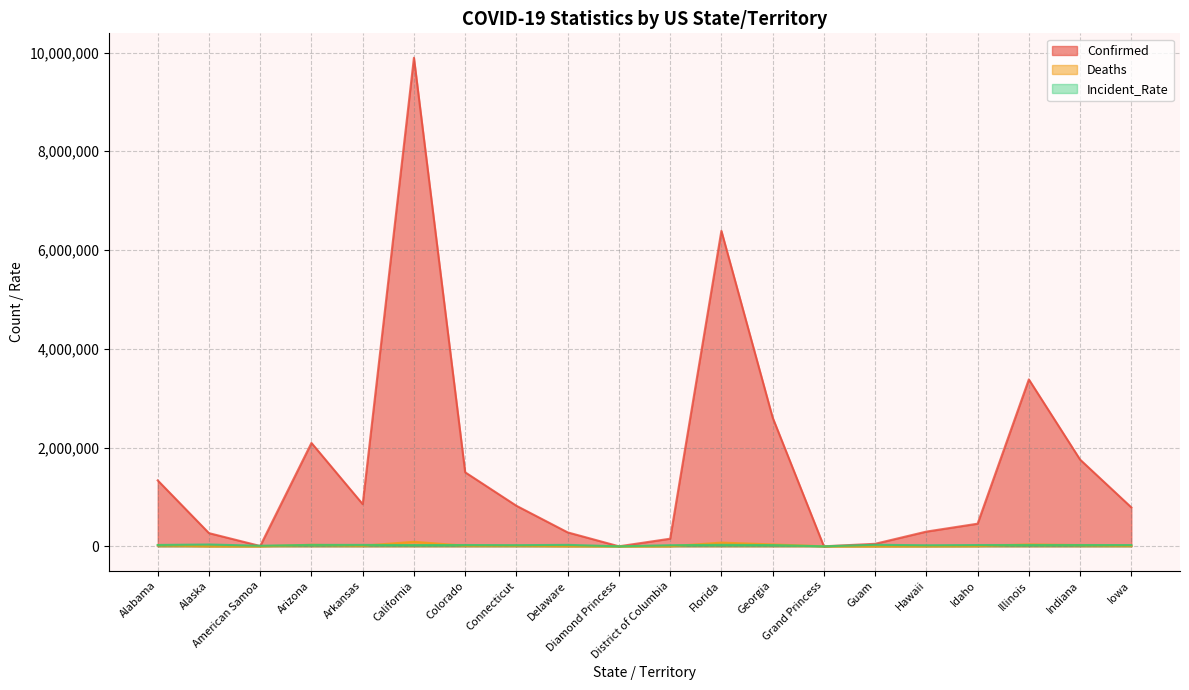

True or false: Deaths has a value of 18198.3 at Arizona.

False